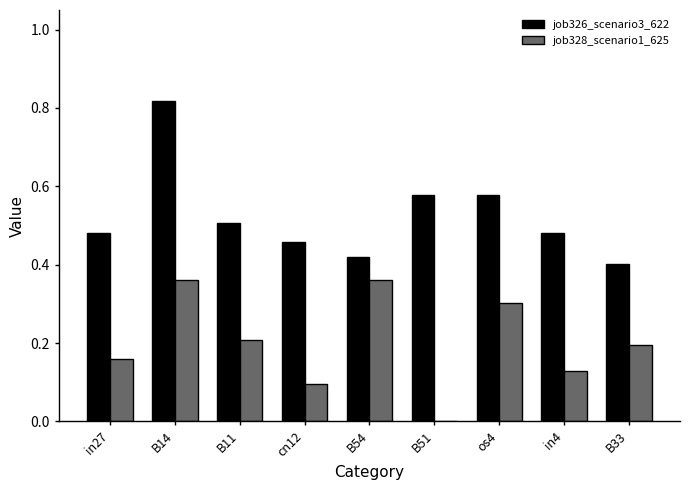

At which category does the chart reach its peak across all series?

B14